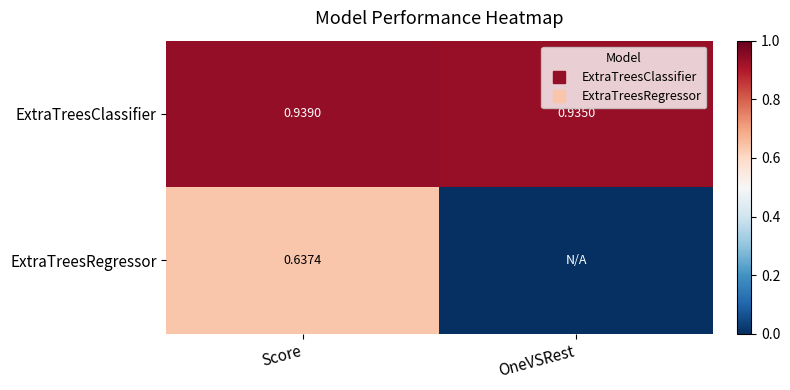

List the series in order of their peak value, highest first.

ExtraTreesClassifier, ExtraTreesRegressor